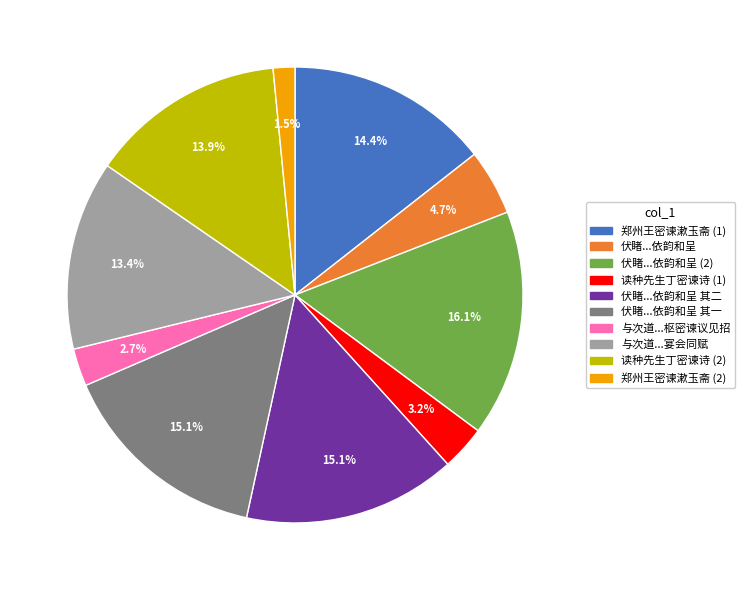

How many slices are in this pie chart?

10